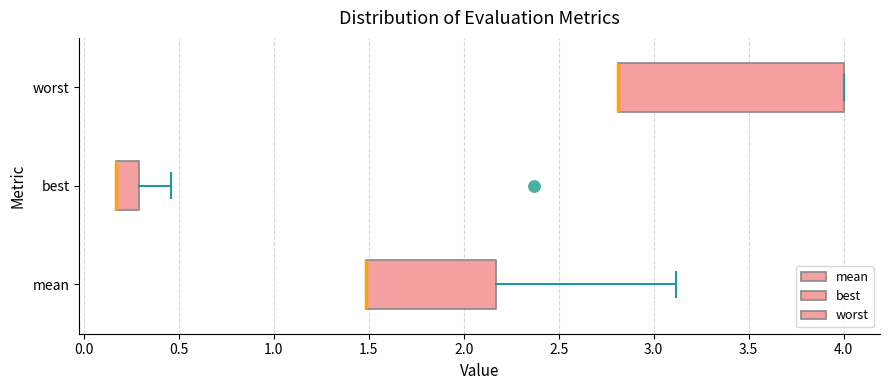

Reading bottom to top, read every box against the x-axis: the position of its median line, the range the box covers, and the ends of its whiskers. The values are not printed on the chart, so give them approximately, as read against the axis.

mean: median 1.50 (drawn on the box's left edge), box 1.50 to 2.15, whiskers 1.50 to 3.10
best: median 0.15 (drawn on the box's left edge), box 0.15 to 0.30, whiskers 0.15 to 0.45
worst: median 2.80 (drawn on the box's left edge), box 2.80 to 4.00, whiskers 2.80 to 4.00